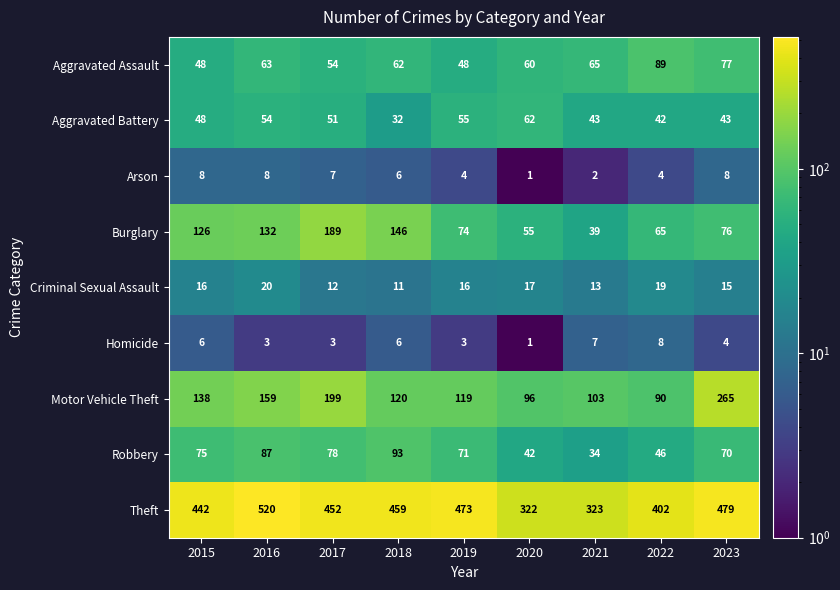

True or false: Robbery has a value of 56 at 2020.

False